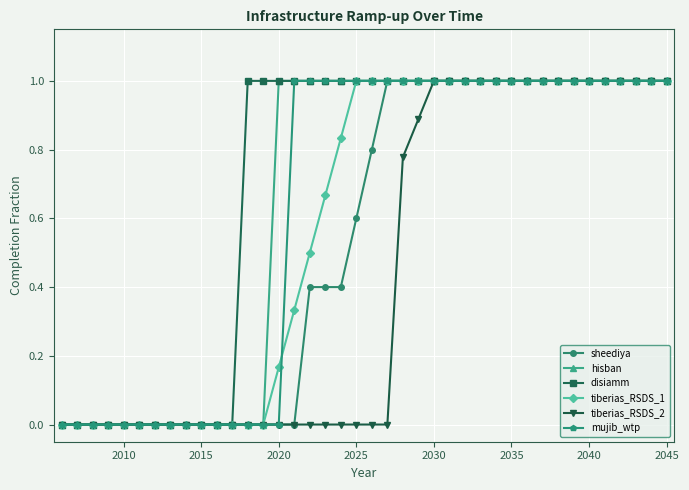

Which series has the largest total across all categories?

disiamm